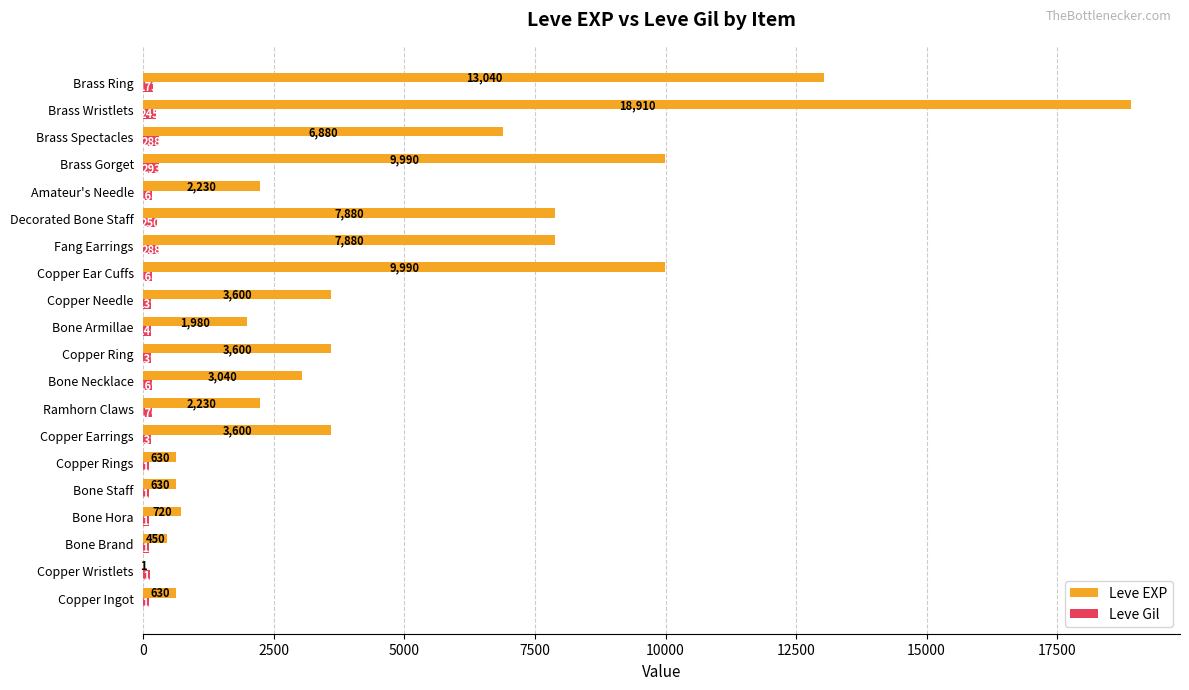

At which category is the sum across all series the highest?

Brass Wristlets